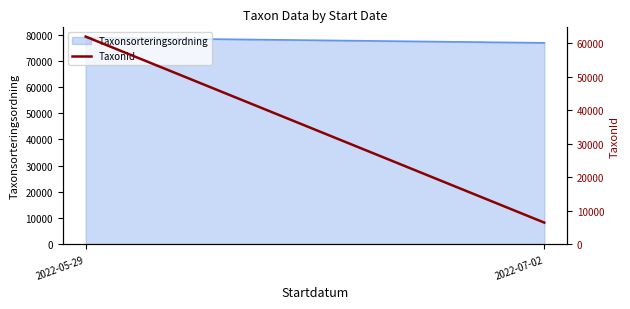

List the labels in order of value, smallest first.

2022-07-02, 2022-05-29